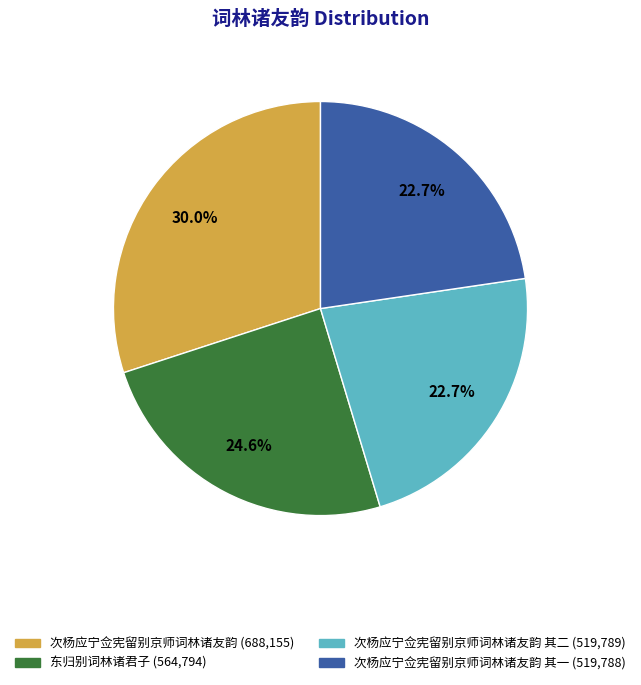

Is there any slice that represents more than half of the pie?

No